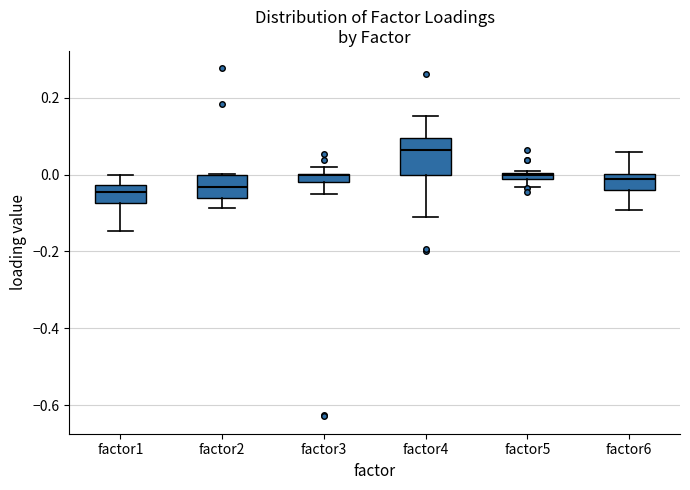

Where is the upper edge of the box for factor5 on the y-axis? The values are not printed on the chart, so give them approximately, as read against the axis.

0.00